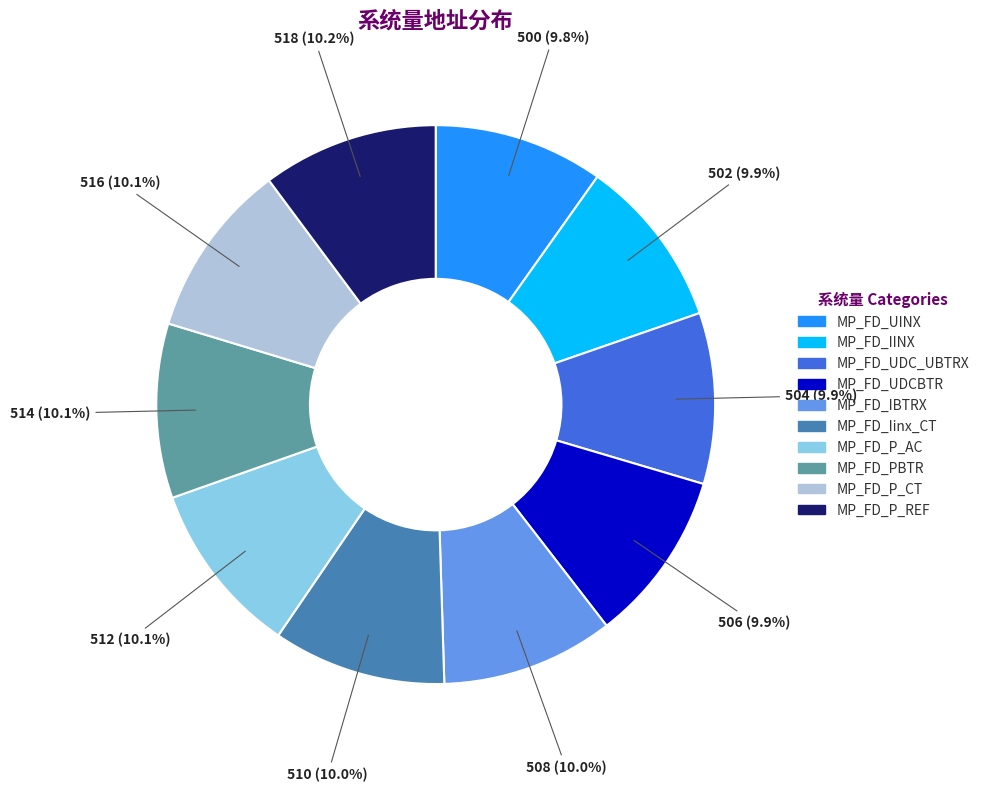

What percentage is the MP_FD_UINX slice, to the nearest percent?

10%